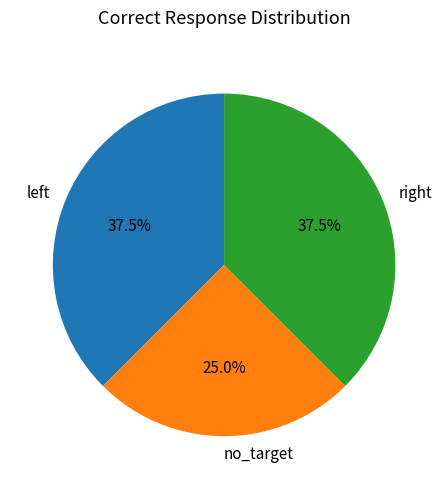

Which slice is the smallest?

no_target